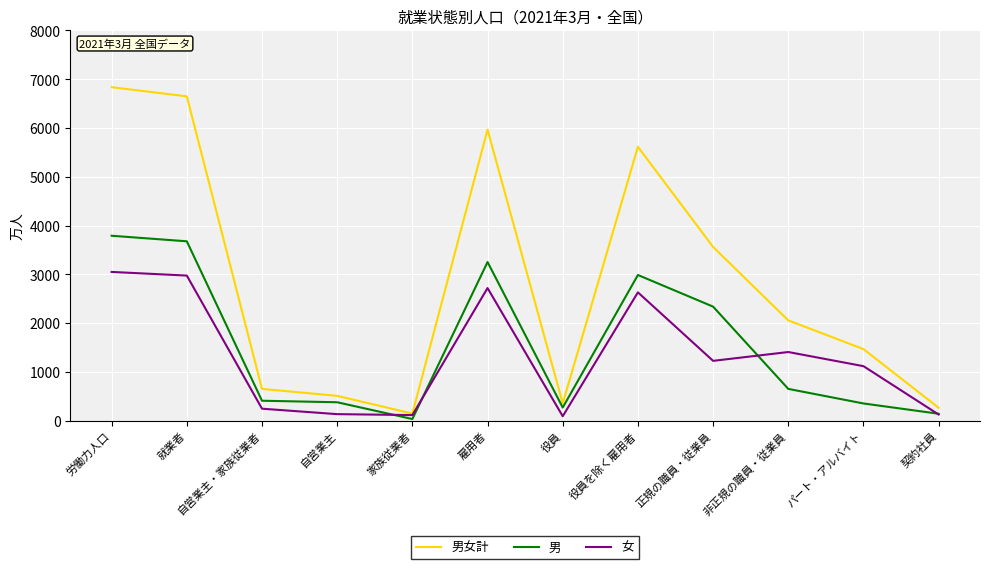

Which series has the widest spread of values?

男女計